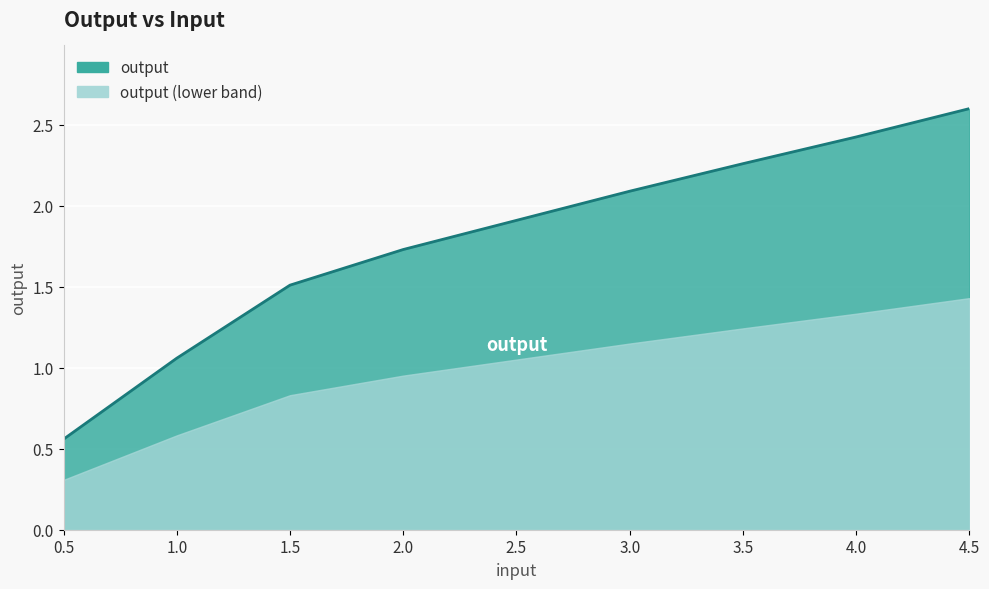

True or false: the data shows 2.0 at 1.5.

False